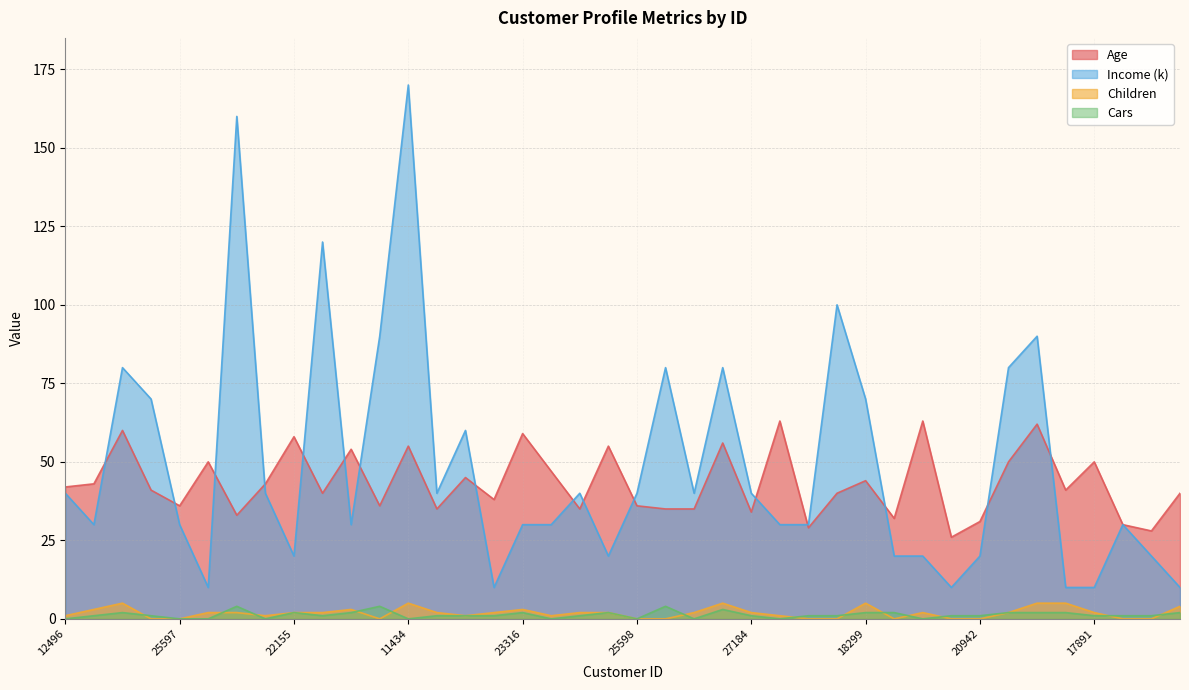

How many values in Children are above zero?

28